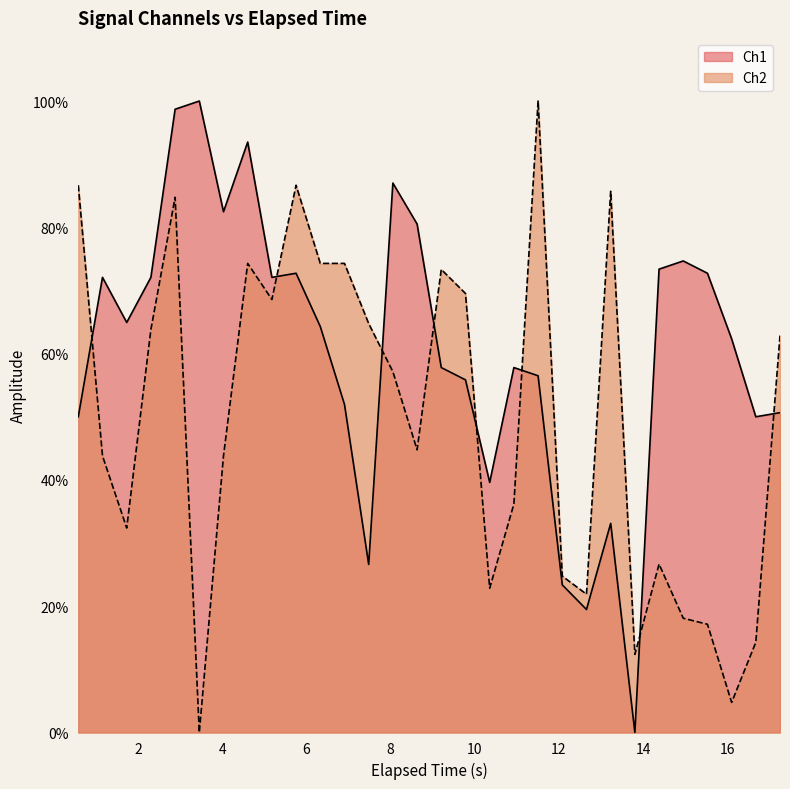

Which series has the largest total across all categories?

Ch1